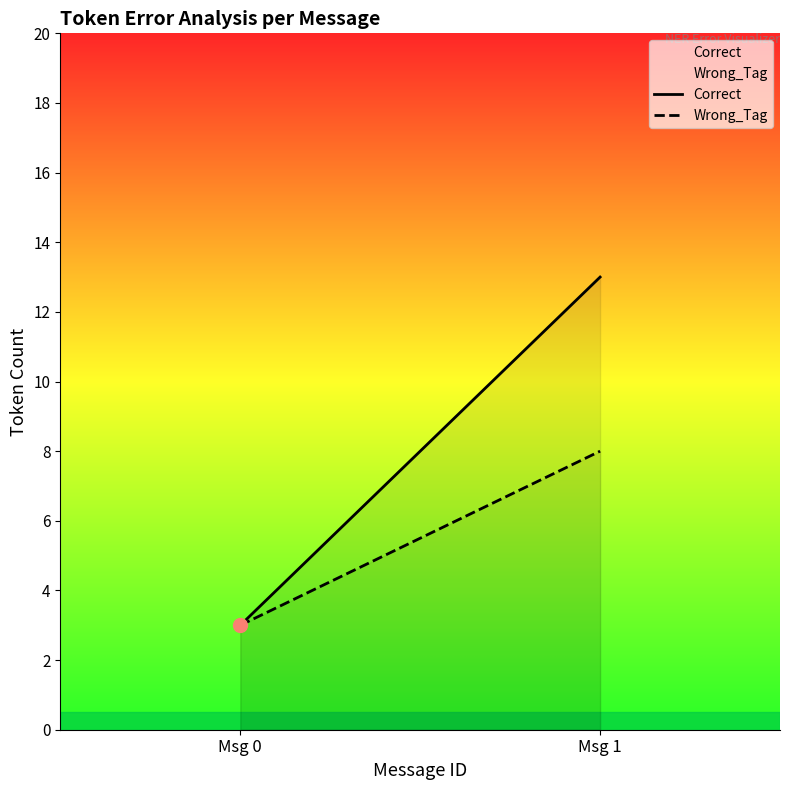

What is the sum of all Wrong_Tag values?

11